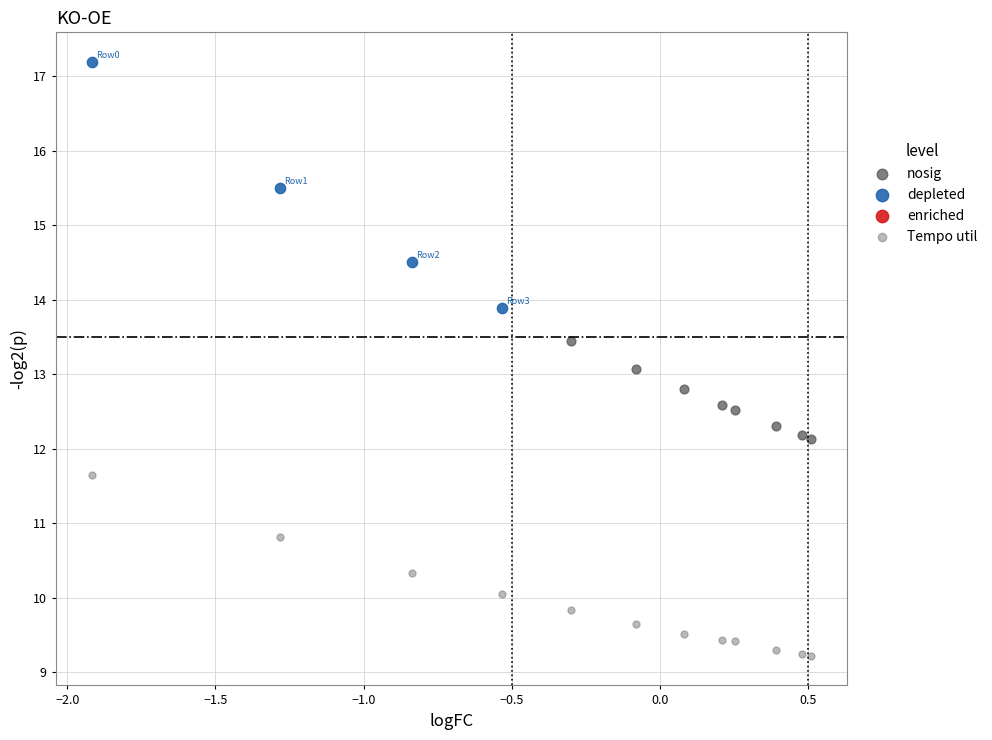

Which series has the widest spread of Y values?

depleted